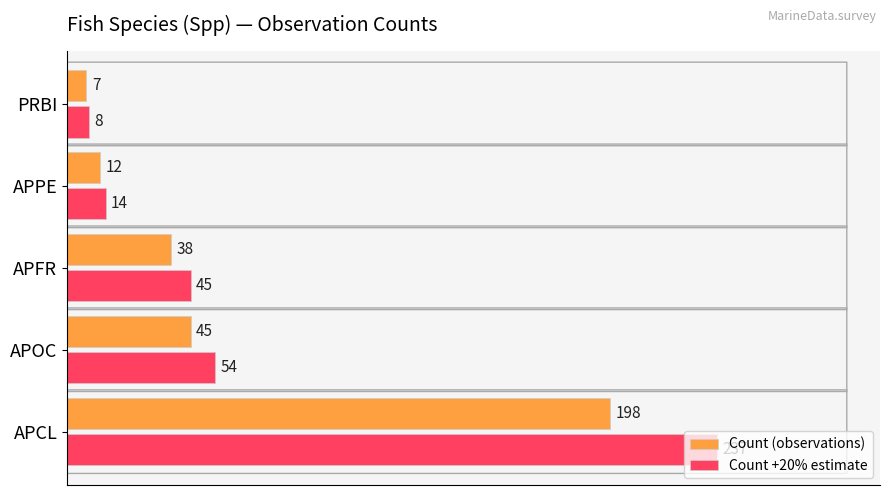

What is the difference between the highest and lowest values at APFR?

7